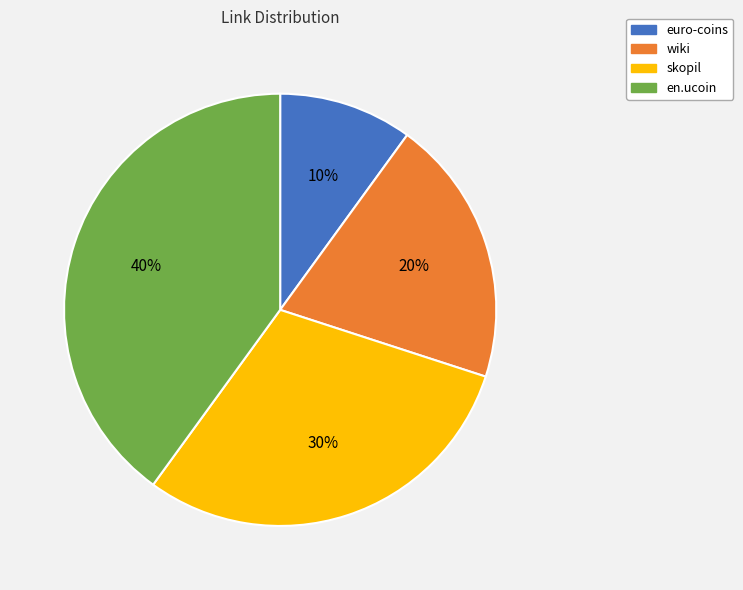

What percentage is the wiki slice, to the nearest percent?

20%